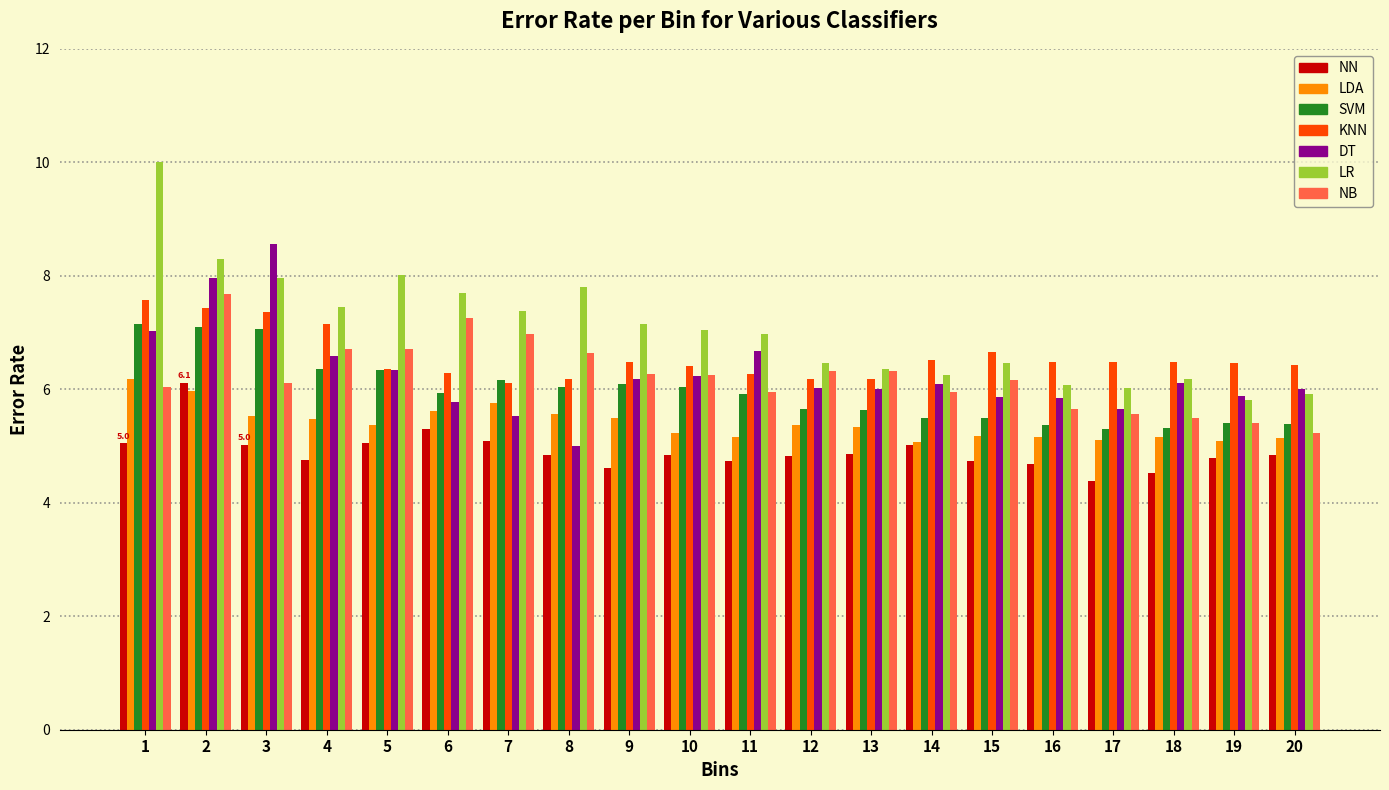

The value of LR at 5 is 3.2. True or false?

False